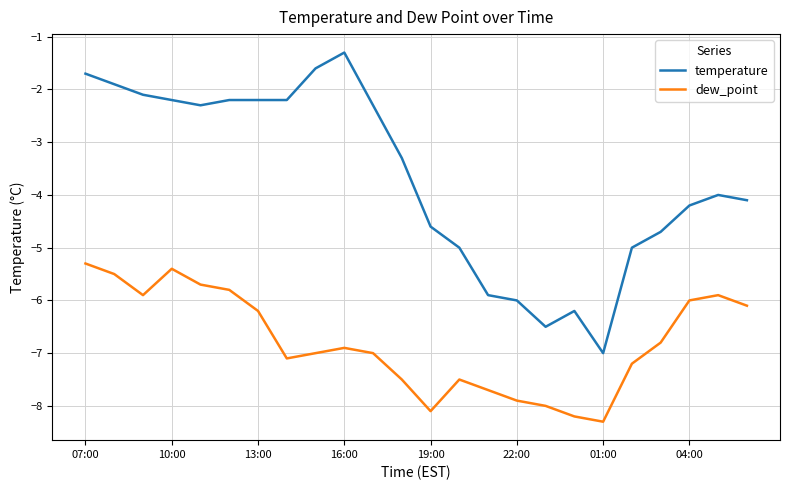

List the series in order of their overall mean, lowest first.

dew_point, temperature